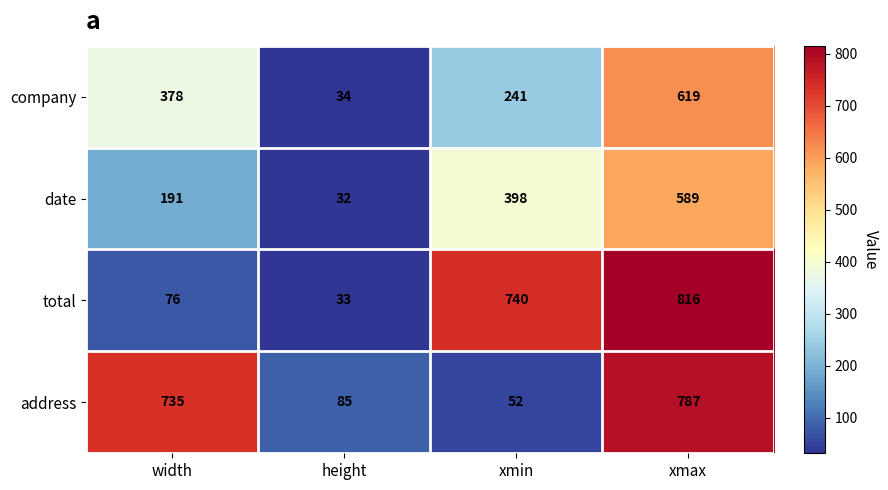

Reading left to right, transcribe all the data shown in this chart.

company: width=378	height=34	xmin=241	xmax=619
date: width=191	height=32	xmin=398	xmax=589
total: width=76	height=33	xmin=740	xmax=816
address: width=735	height=85	xmin=52	xmax=787